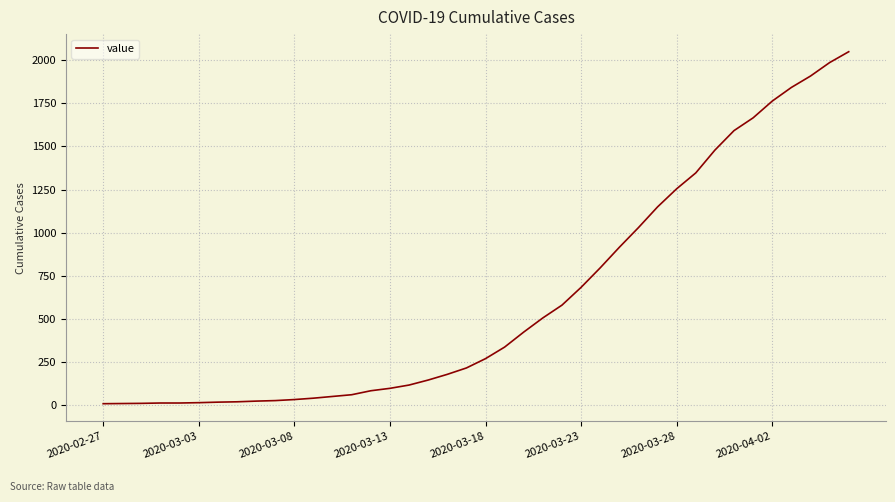

What is the greatest value displayed?

2049